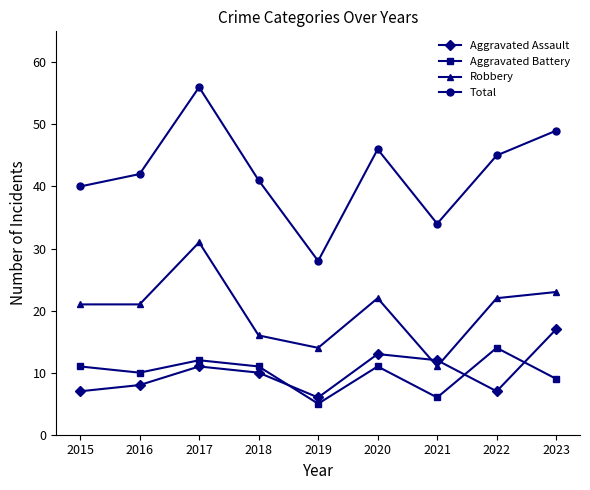

What is the highest value of the Aggravated Assault series?

17